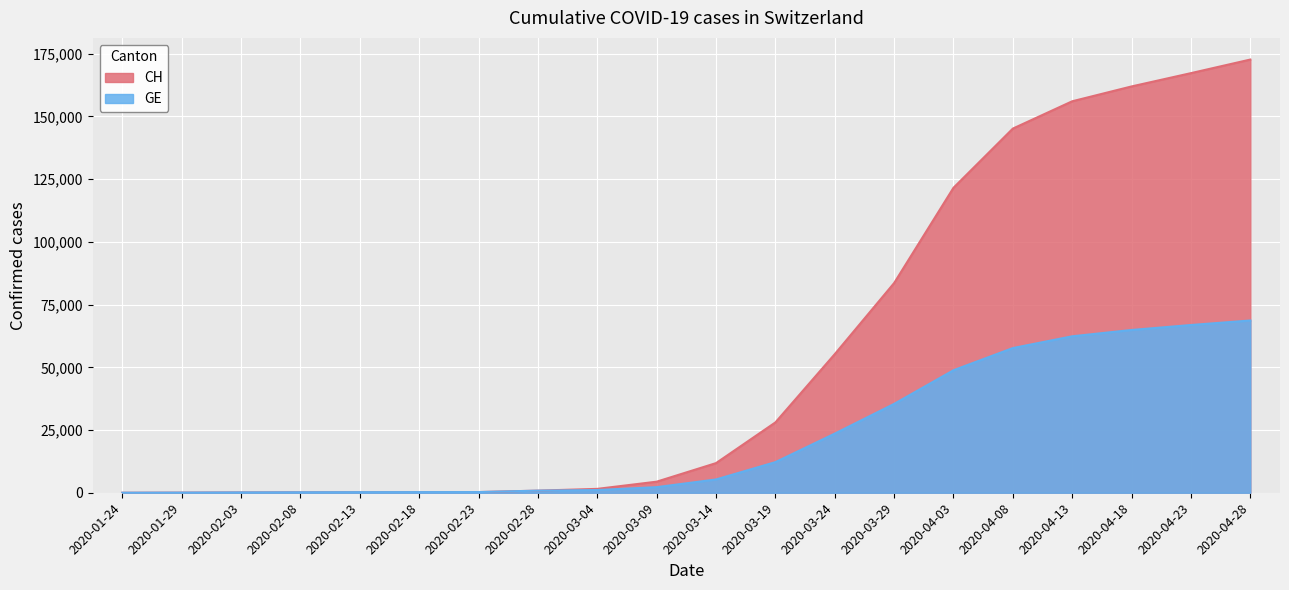

At which category does the chart reach its minimum across all series?

2020-01-24